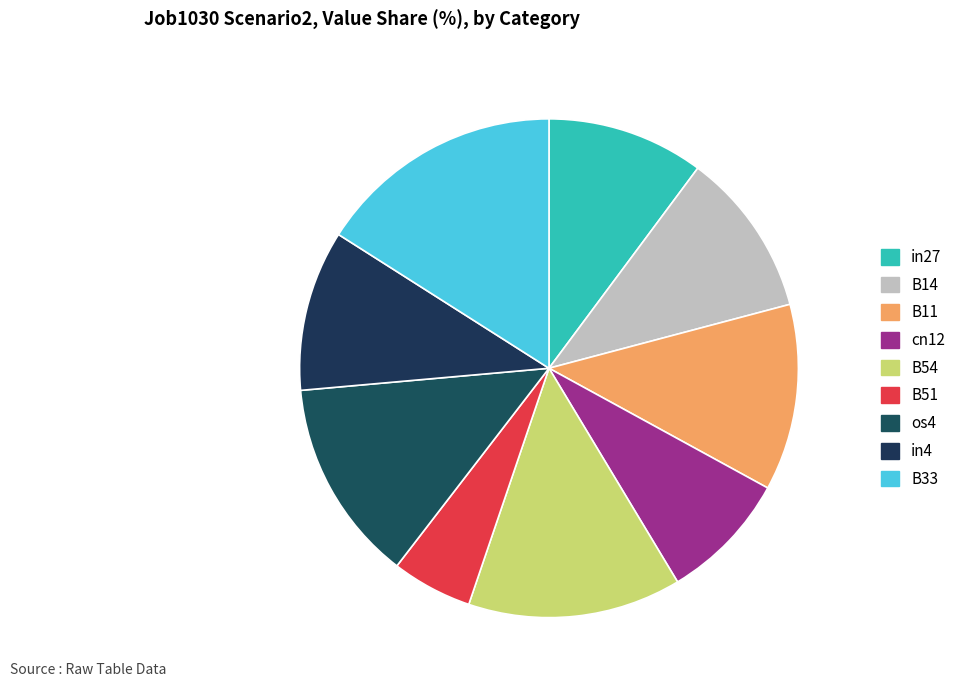

To the nearest percent, what percentage of the pie is os4?

13%